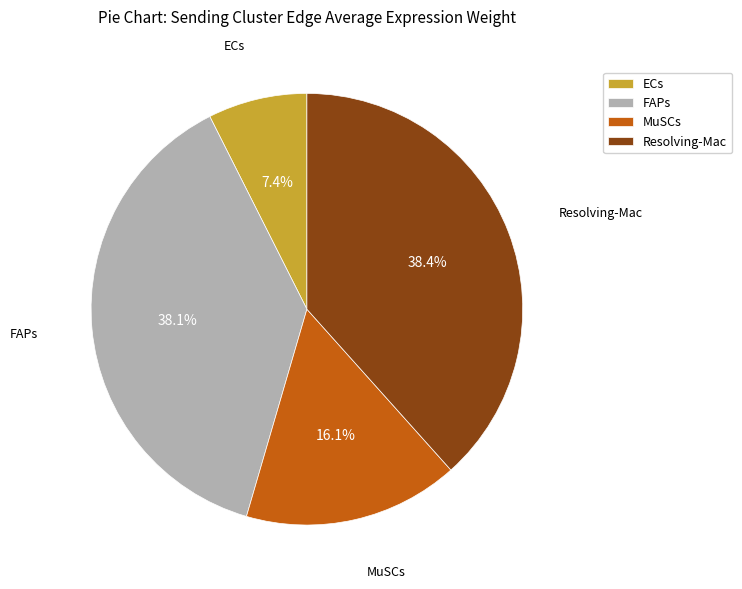

Is there any slice that represents more than half of the pie?

No